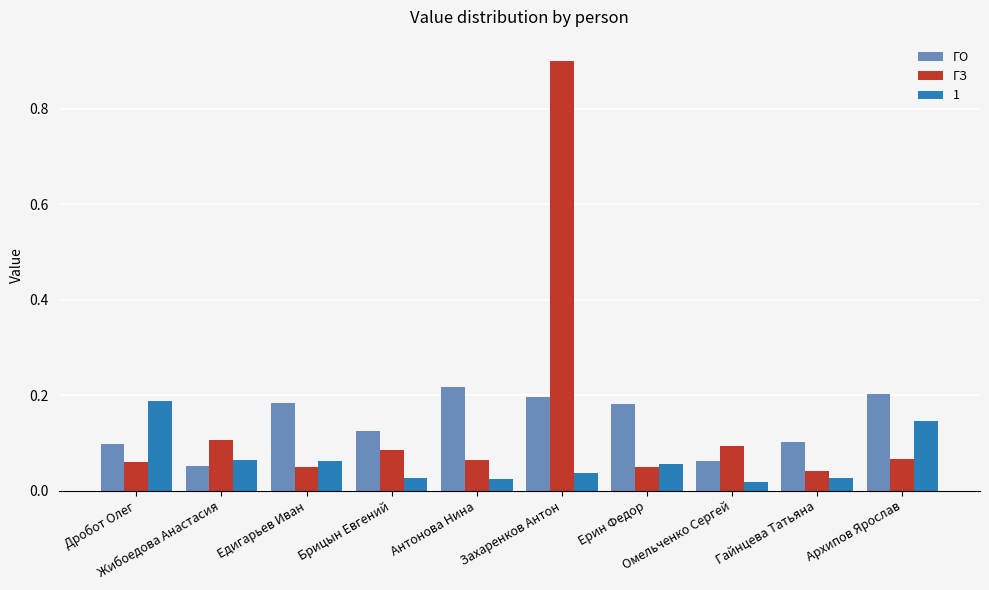

What is the label of the 1st bar from the left?

Дробот Олег